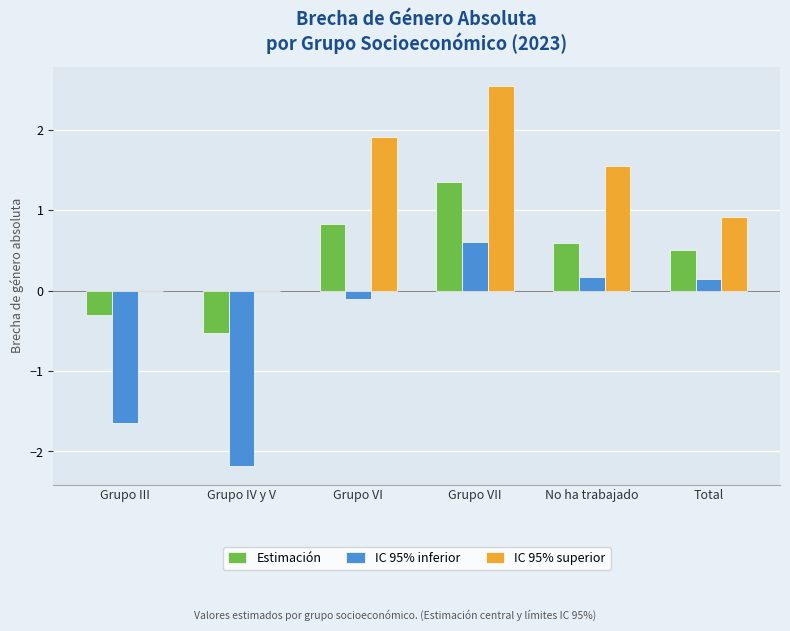

The value of IC 95% superior at Grupo VI is 1.9. True or false?

True